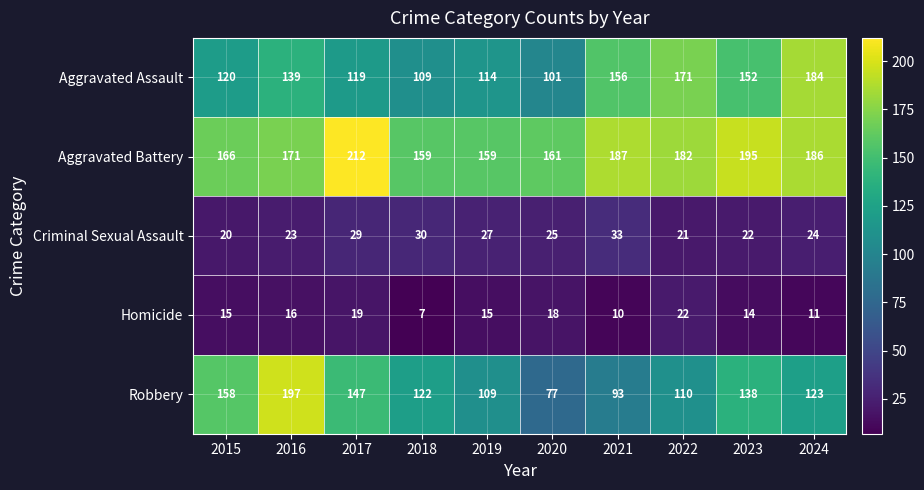

Is it true that Robbery equals 18 at 2020?

False